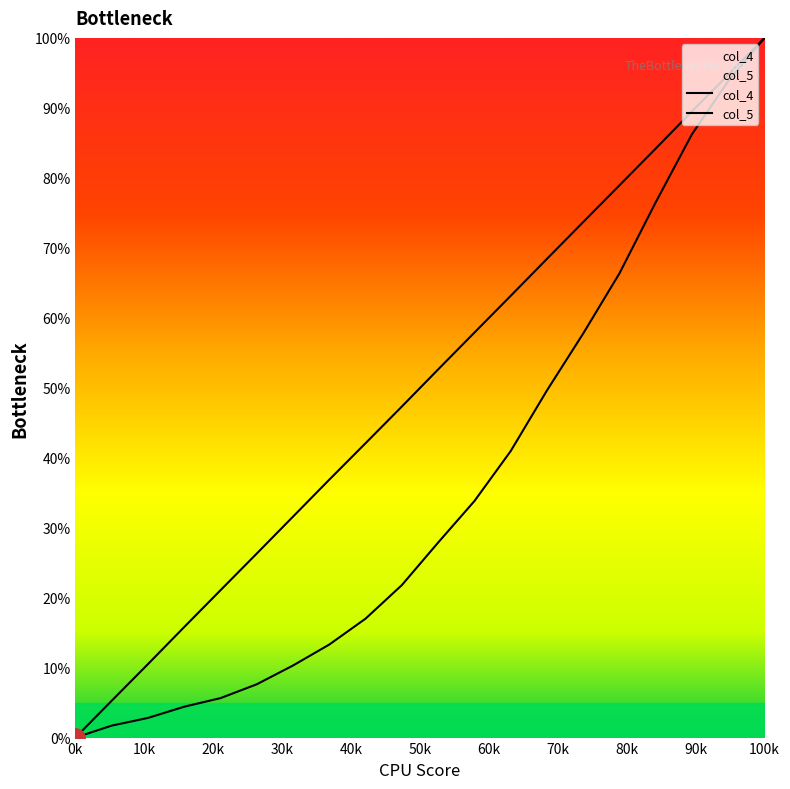

Does the chart display data point markers on the line(s)?

No